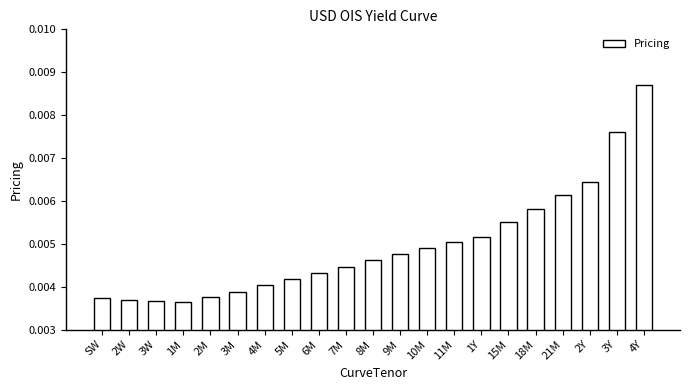

How many values are between 0 and 1?

21